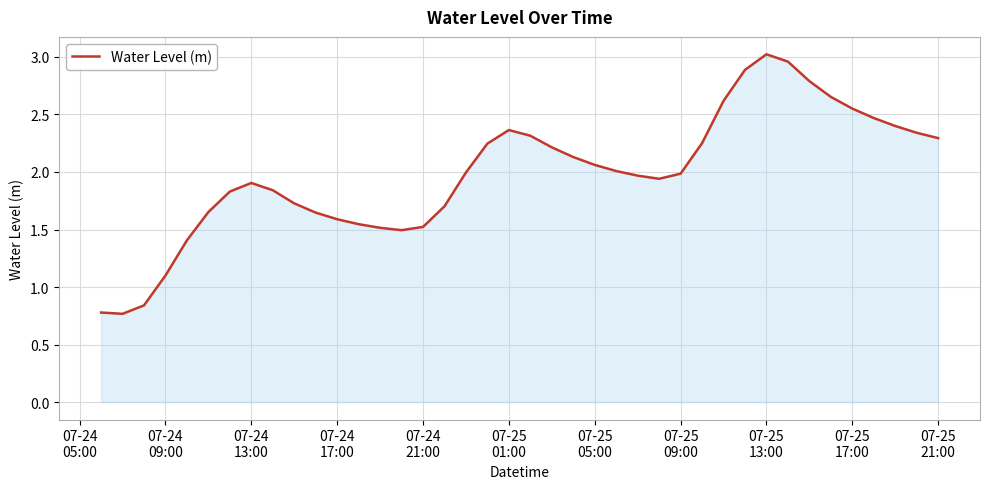

How many lines are shown in the chart?

1